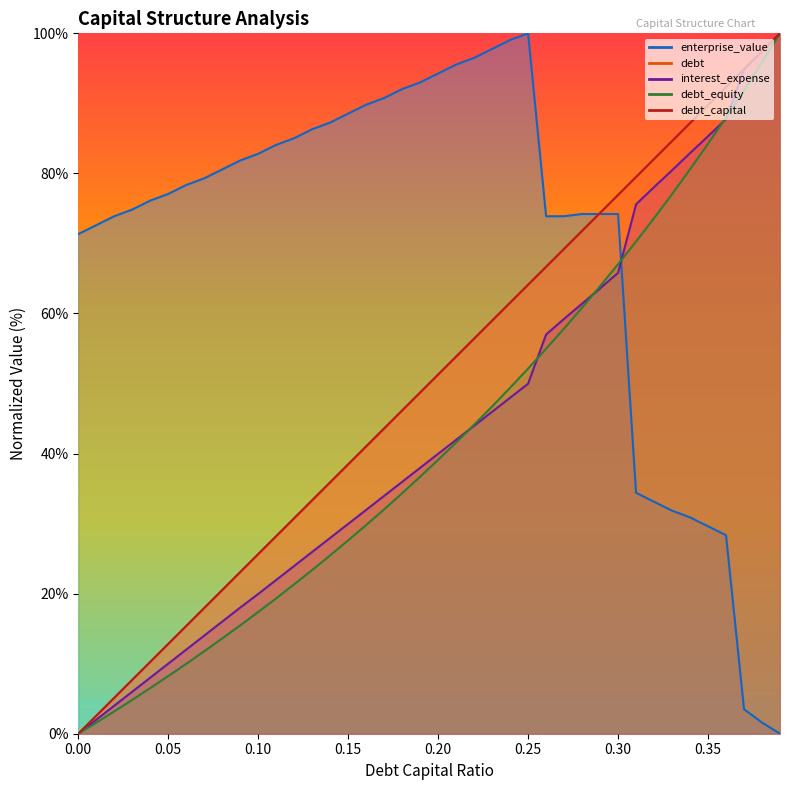

What position from the right is 0.08?

32